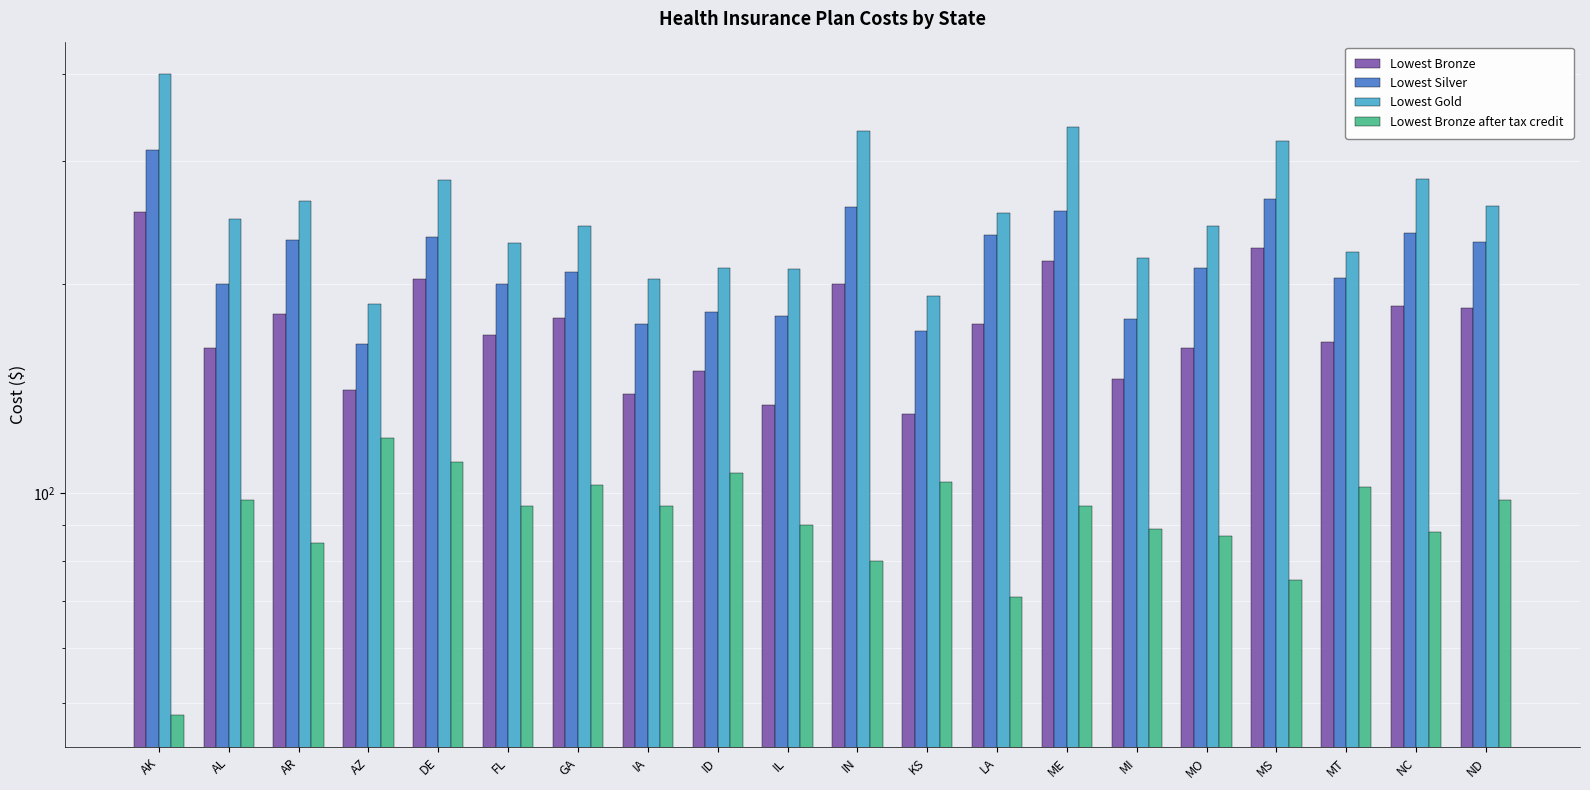

What are all the series names shown in the legend?

Lowest Bronze, Lowest Silver, Lowest Gold, Lowest Bronze after tax credit